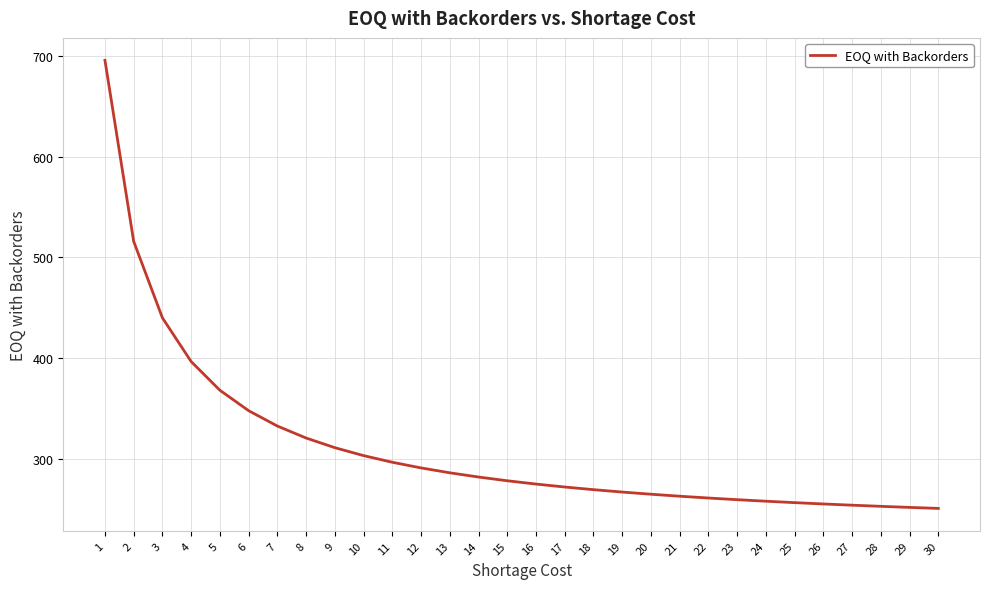

Which has a higher value, 10 or 5?

5